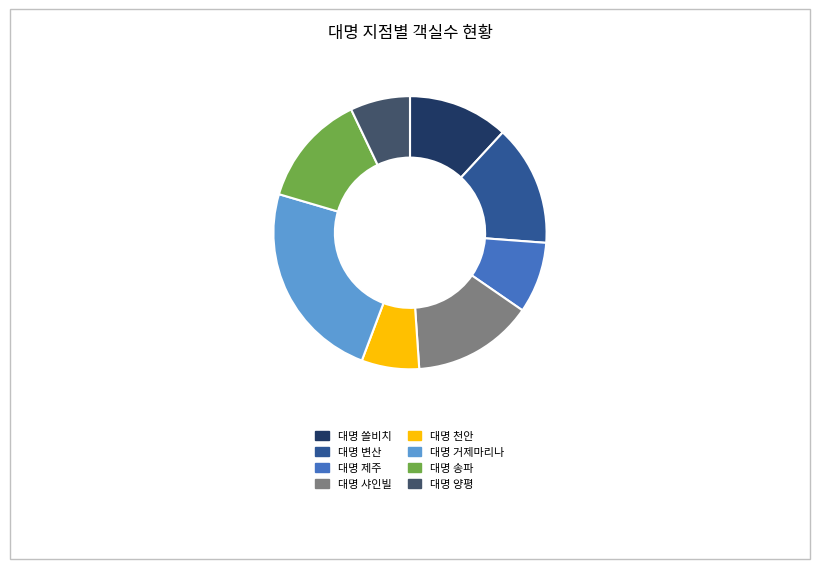

Count the number of slices in the pie.

8